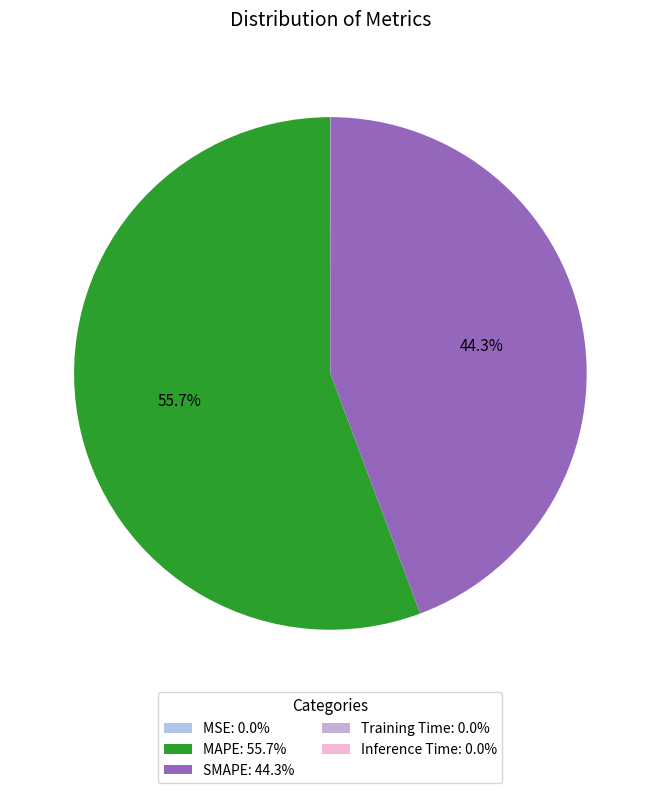

True or false: Inference Time accounts for 0% of the total.

True